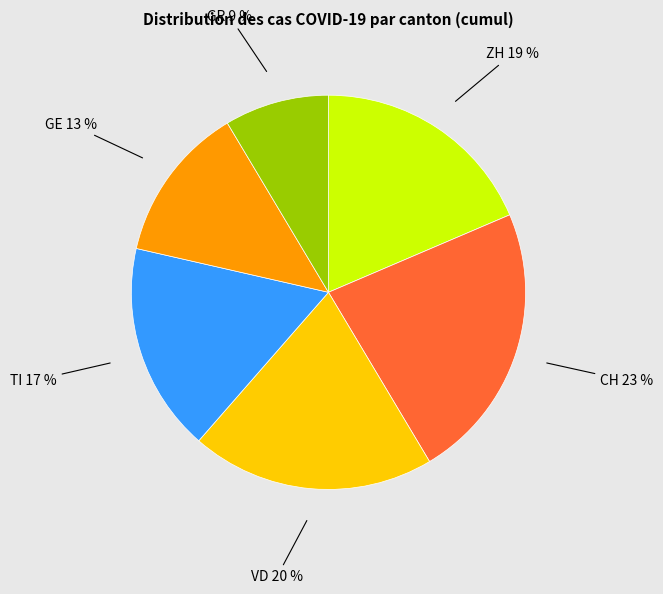

Does any single category account for the majority?

No